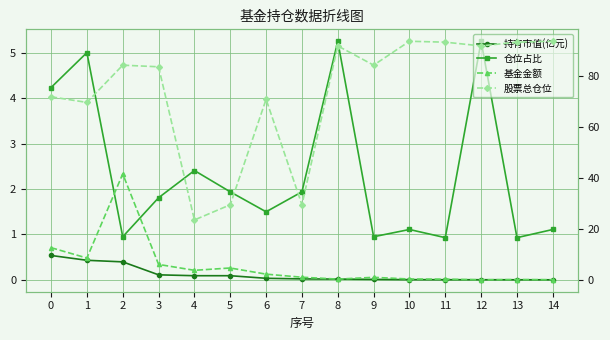

The 持有市值(亿元) series shows 0.7 at 1. True or false?

False